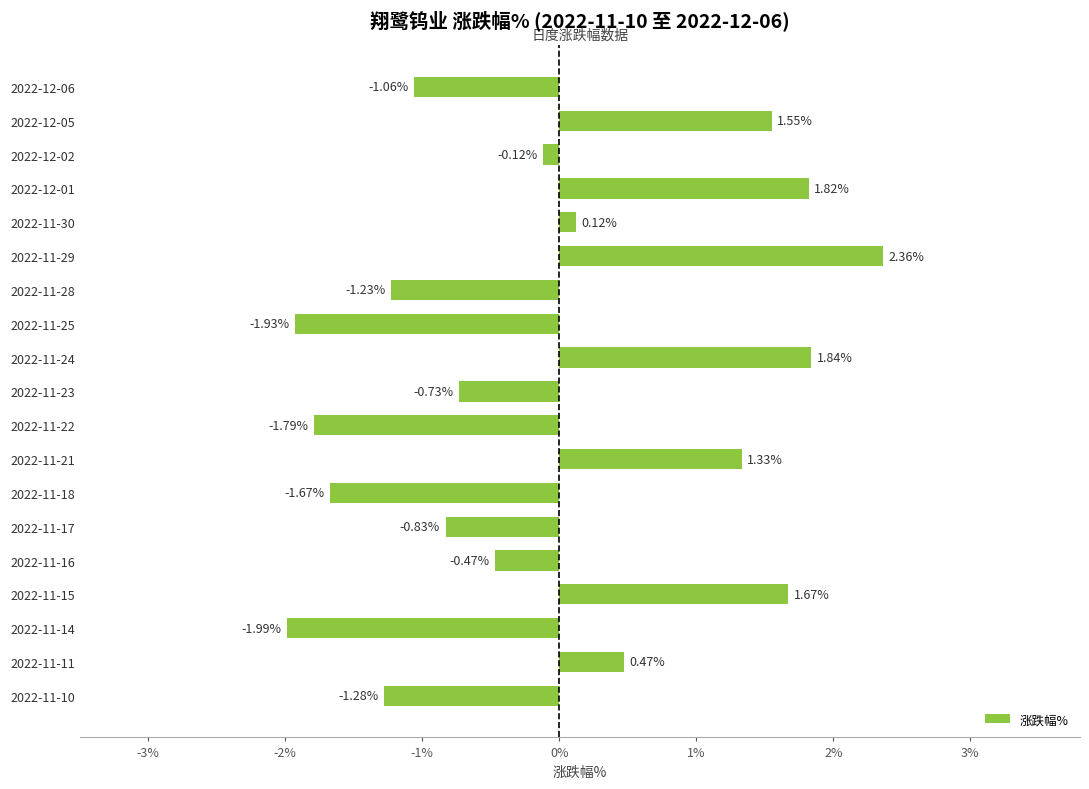

Count the number of categories in the chart.

19